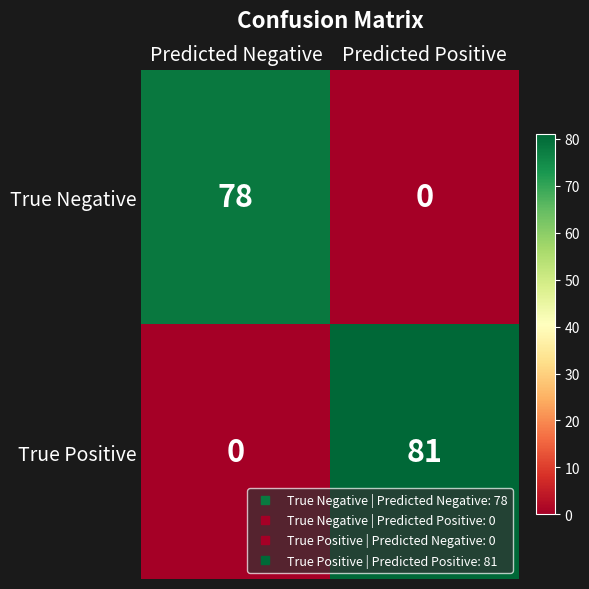

What is the sum of the True Positive values at Predicted Positive and Predicted Negative?

81